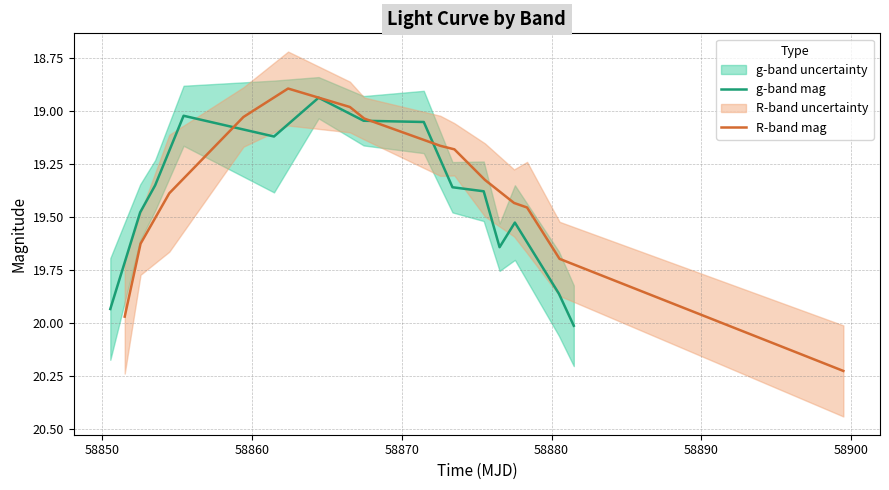

What is the maximum value for g-band mag?

20.0